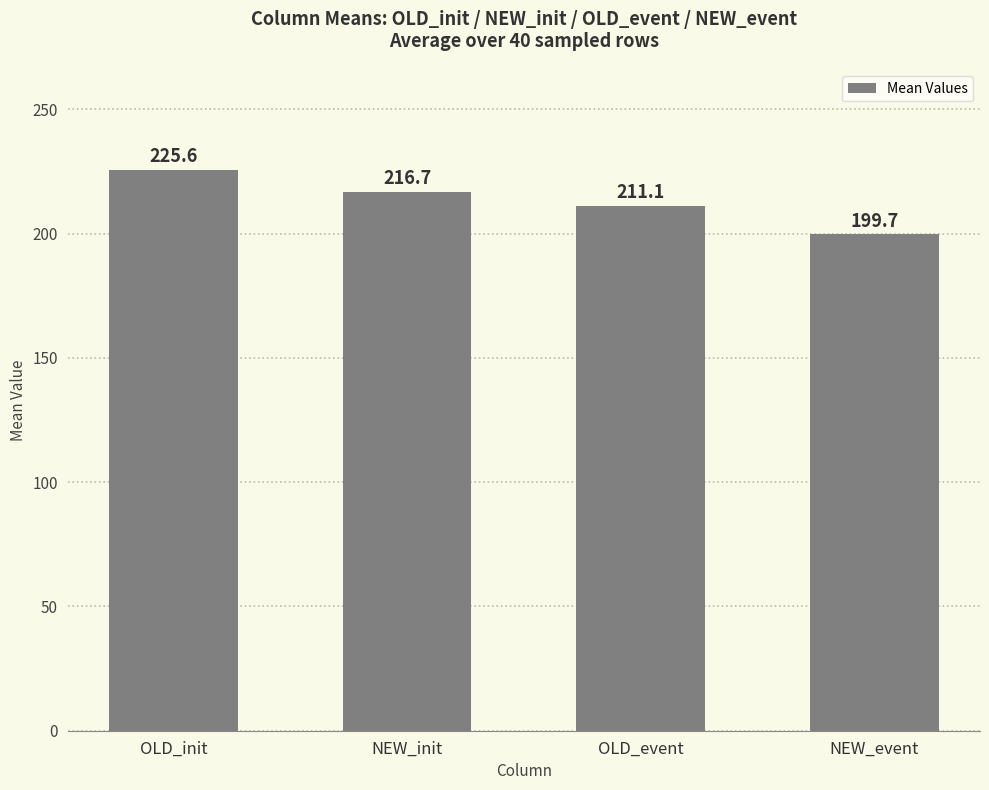

Does the chart contain stacked bars?

No